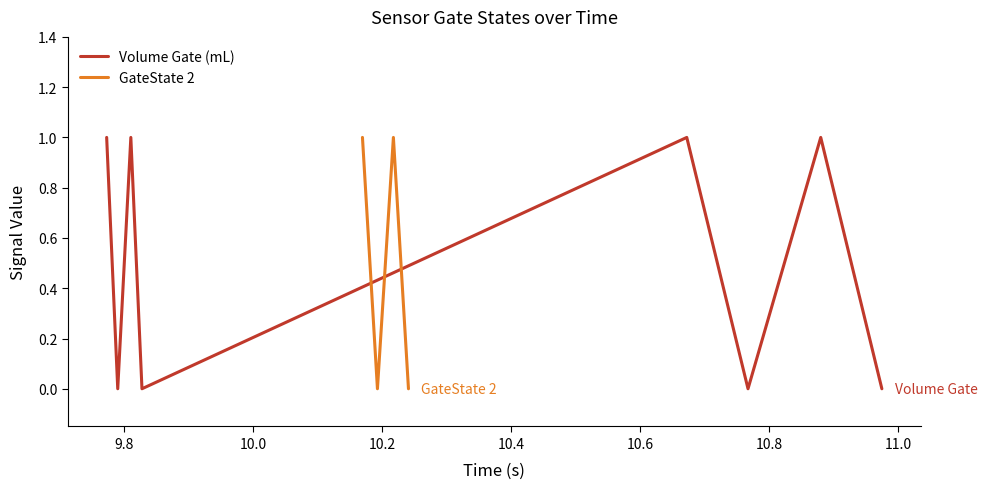

List the labels in order of value, smallest first.

9.789891, 9.827467, 10.767339, 10.974933, 9.772715, 9.810207, 10.672355, 10.880124